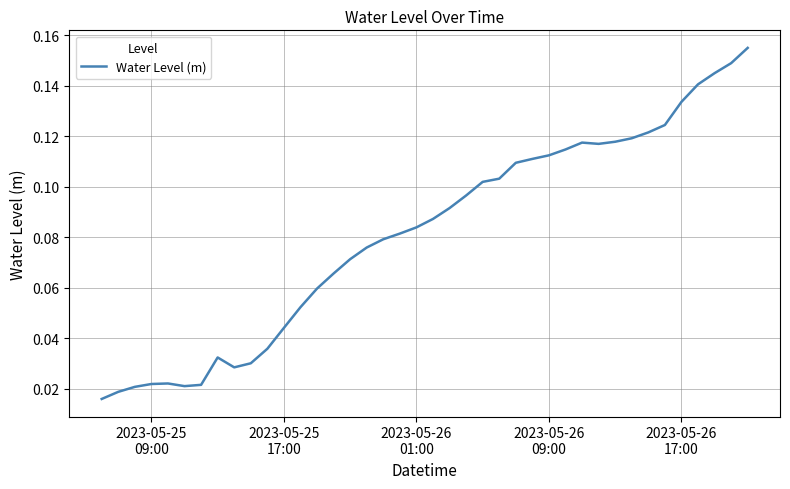

True or false: the data has more than 0 interior local peaks.

True